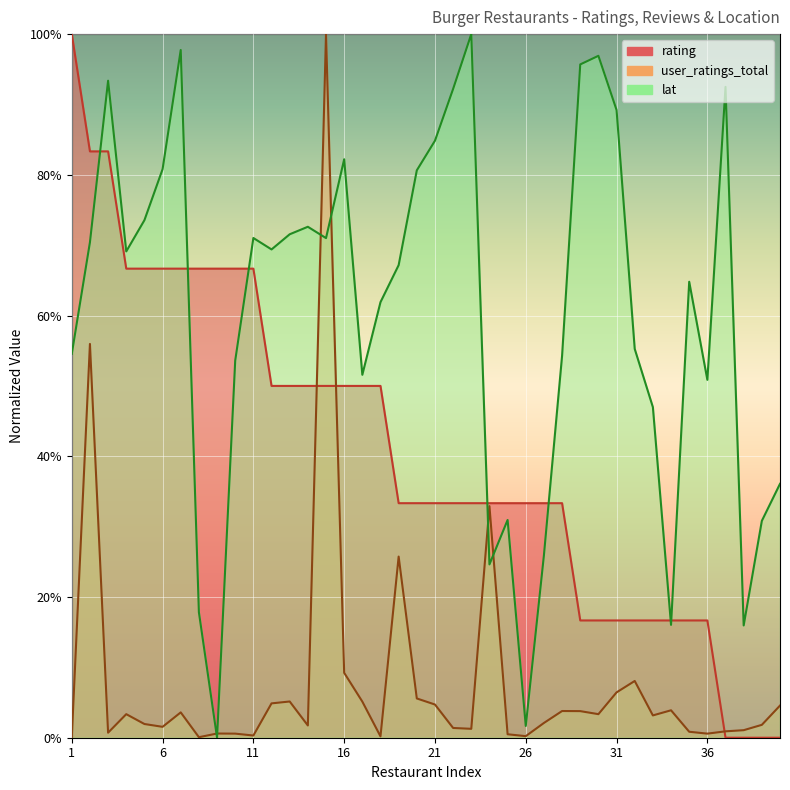

Reading right to left, extract all data points from this chart.

rating: 40=0.0	39=0.0	38=0.0	37=0.0	36=0.2	35=0.2	34=0.2	33=0.2	32=0.2	31=0.2	30=0.2	29=0.2	28=0.3	27=0.3	26=0.3	25=0.3	24=0.3	23=0.3	22=0.3	21=0.3	20=0.3	19=0.3	18=0.5	17=0.5	16=0.5	15=0.5	14=0.5	13=0.5	12=0.5	11=0.7	10=0.7	9=0.7	8=0.7	7=0.7	6=0.7	5=0.7	4=0.7	3=0.8	2=0.8	1=1.0
user_ratings_total: 40=0.0	39=0.0	38=0.0	37=0.0	36=0.0	35=0.0	34=0.0	33=0.0	32=0.1	31=0.1	30=0.0	29=0.0	28=0.0	27=0.0	26=0.0	25=0.0	24=0.3	23=0.0	22=0.0	21=0.0	20=0.1	19=0.3	18=0.0	17=0.1	16=0.1	15=1.0	14=0.0	13=0.1	12=0.0	11=0.0	10=0.0	9=0.0	8=0.0	7=0.0	6=0.0	5=0.0	4=0.0	3=0.0	2=0.6	1=0.0
lat: 40=0.4	39=0.3	38=0.2	37=0.9	36=0.5	35=0.6	34=0.2	33=0.5	32=0.6	31=0.9	30=1.0	29=1.0	28=0.5	27=0.3	26=0.0	25=0.3	24=0.2	23=1.0	22=0.9	21=0.8	20=0.8	19=0.7	18=0.6	17=0.5	16=0.8	15=0.7	14=0.7	13=0.7	12=0.7	11=0.7	10=0.5	9=0.0	8=0.2	7=1.0	6=0.8	5=0.7	4=0.7	3=0.9	2=0.7	1=0.5